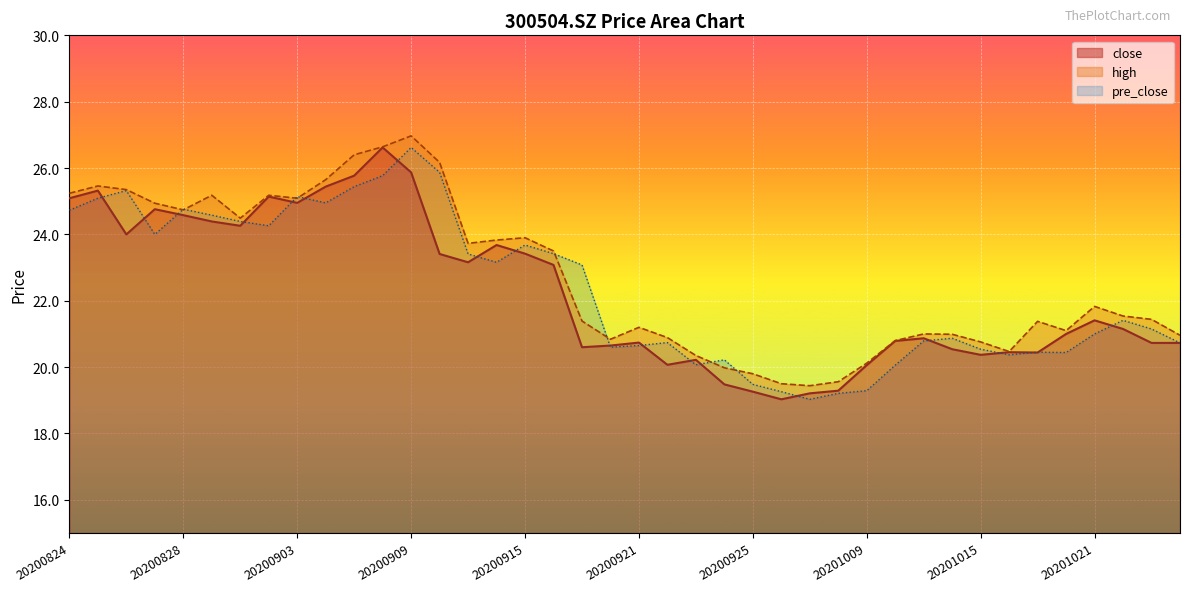

The close series shows 9.1 at 20200903. True or false?

False